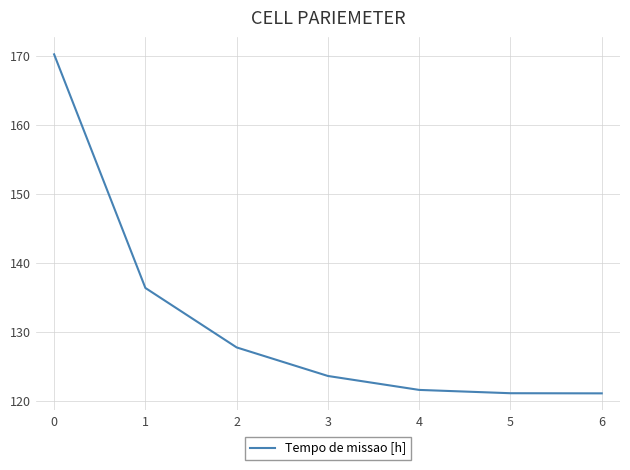

What is the smallest value displayed?

121.0